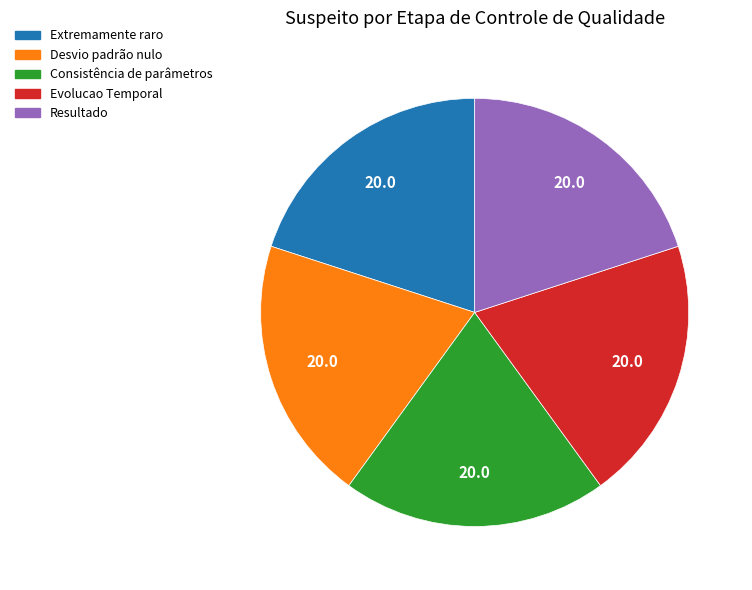

Does any single category account for the majority?

No